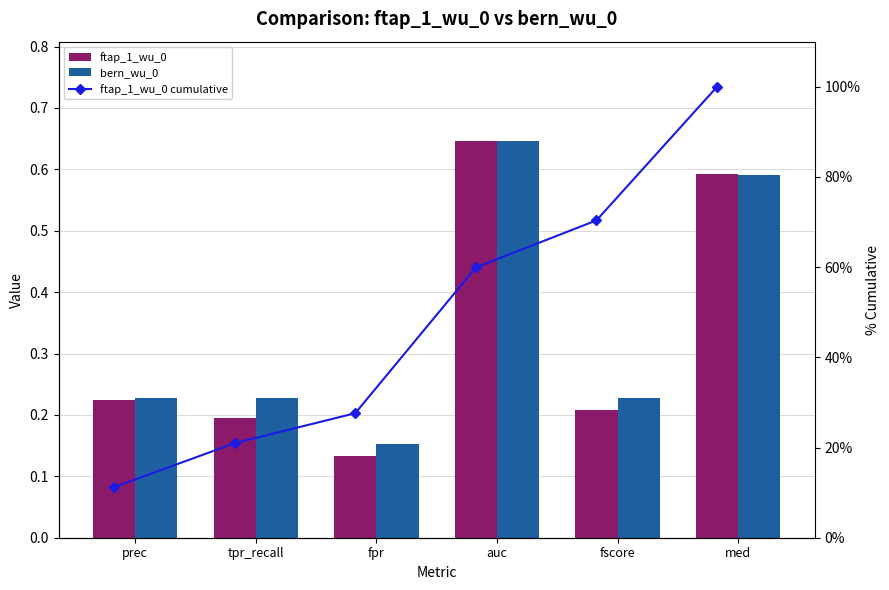

What is the value of the ftap_1_wu_0 cumulative bar at the 6th from the left?

100.0